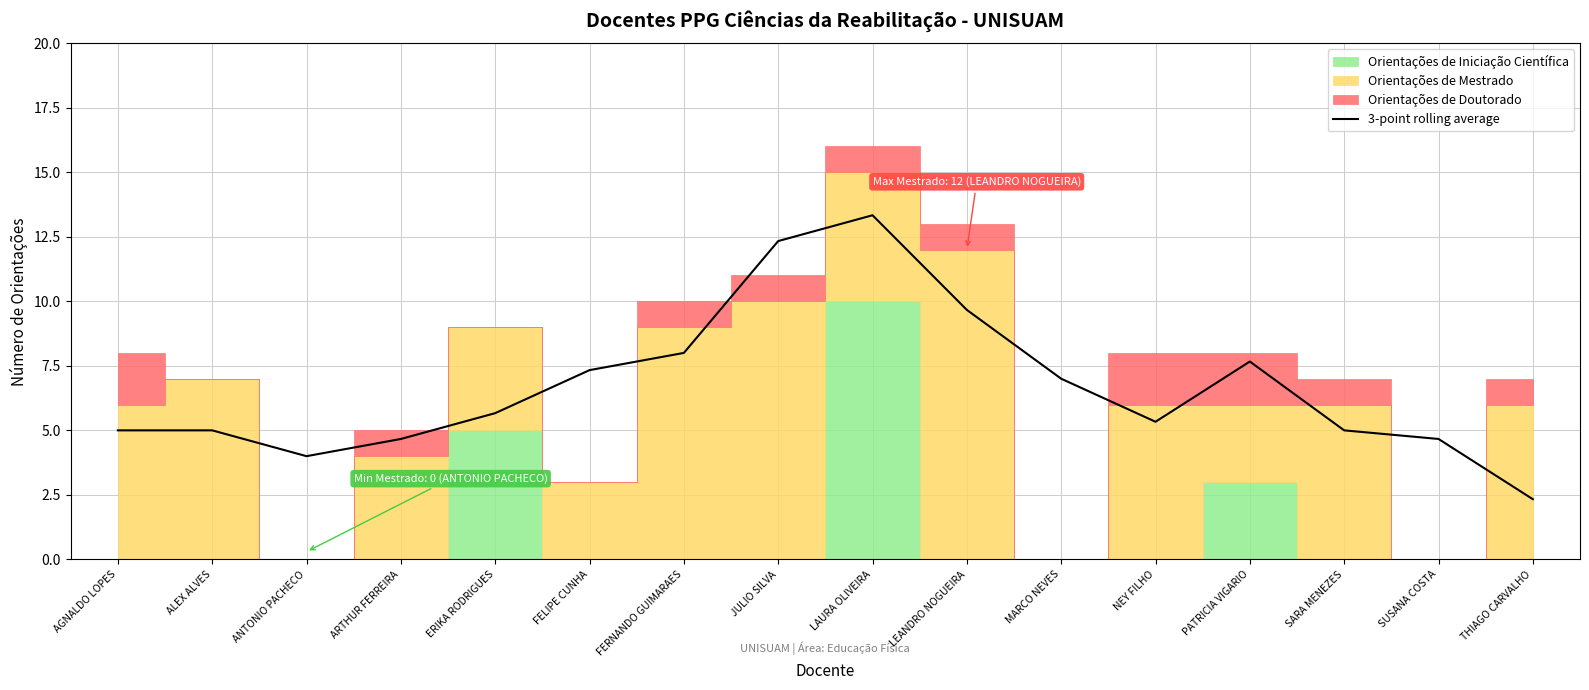

True or false: there are more than 0 points higher than both neighbors.

True